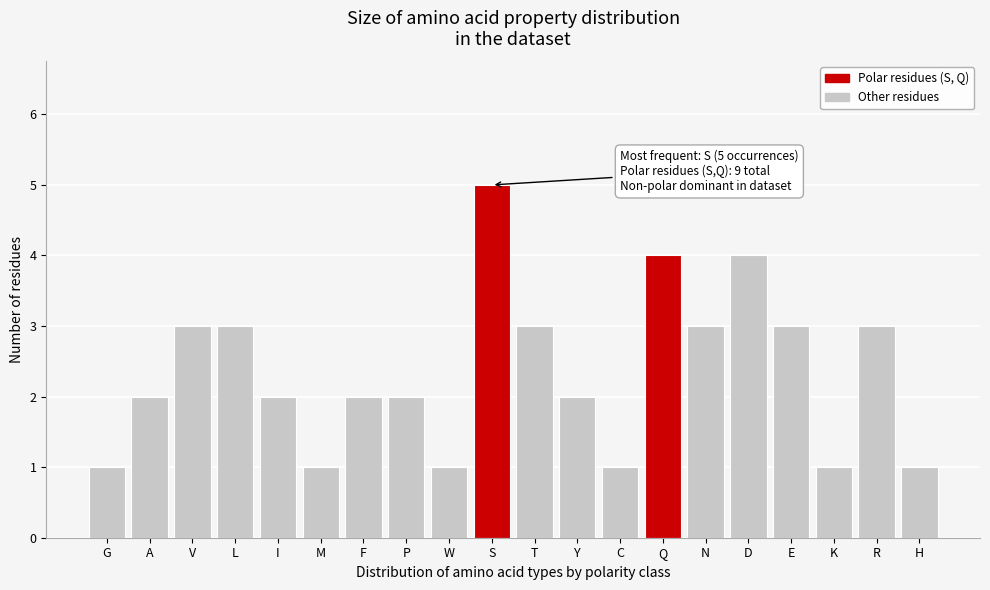

Reading left to right, list all the values displayed in this chart.

G=1	A=2	V=3	L=3	I=2	M=1	F=2	P=2	W=1	S=5	T=3	Y=2	C=1	Q=4	N=3	D=4	E=3	K=1	R=3	H=1